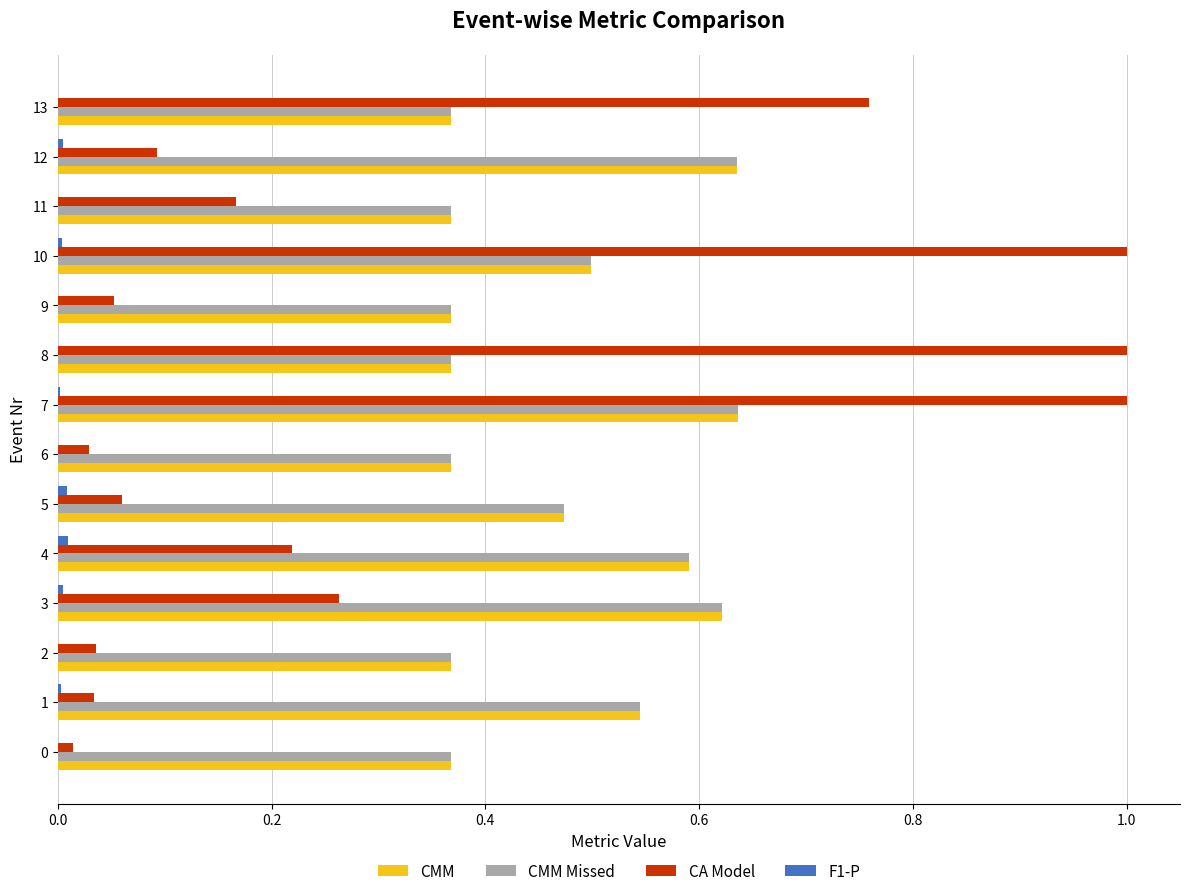

At which category is the sum across all series the highest?

7